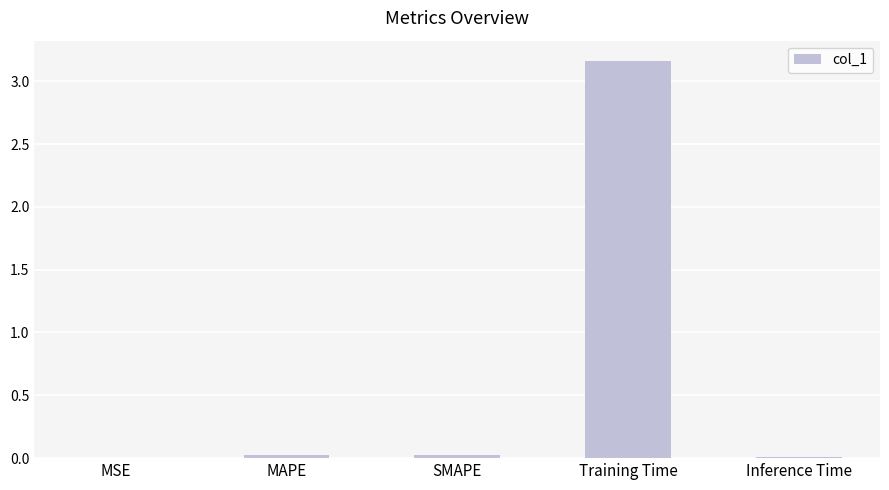

Does the chart contain stacked bars?

No